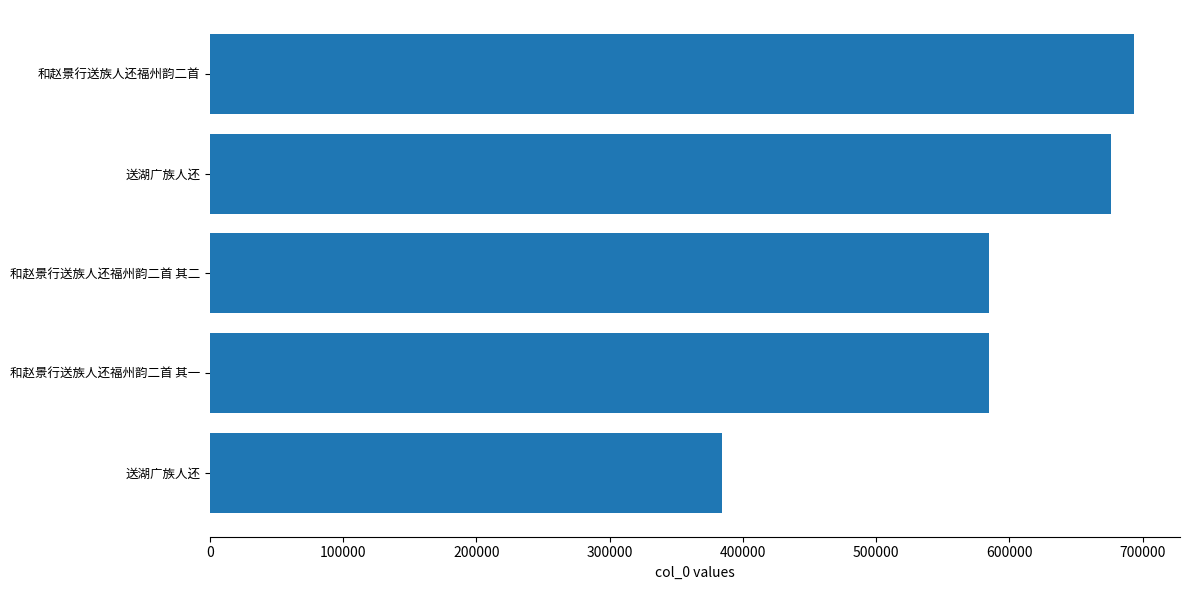

What is the average value?

584838